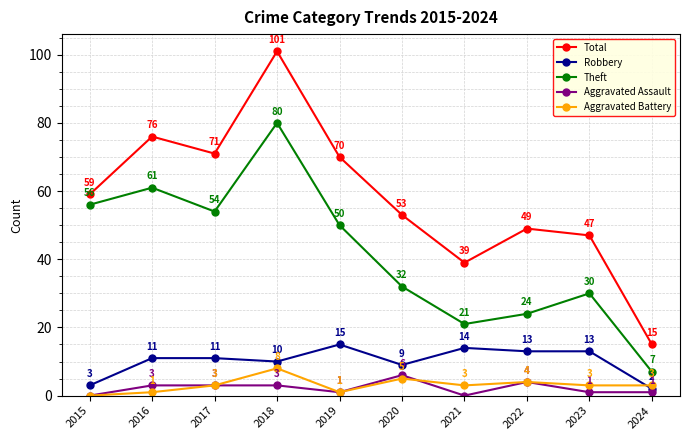

Where is the first local maximum for Aggravated Battery?

2018